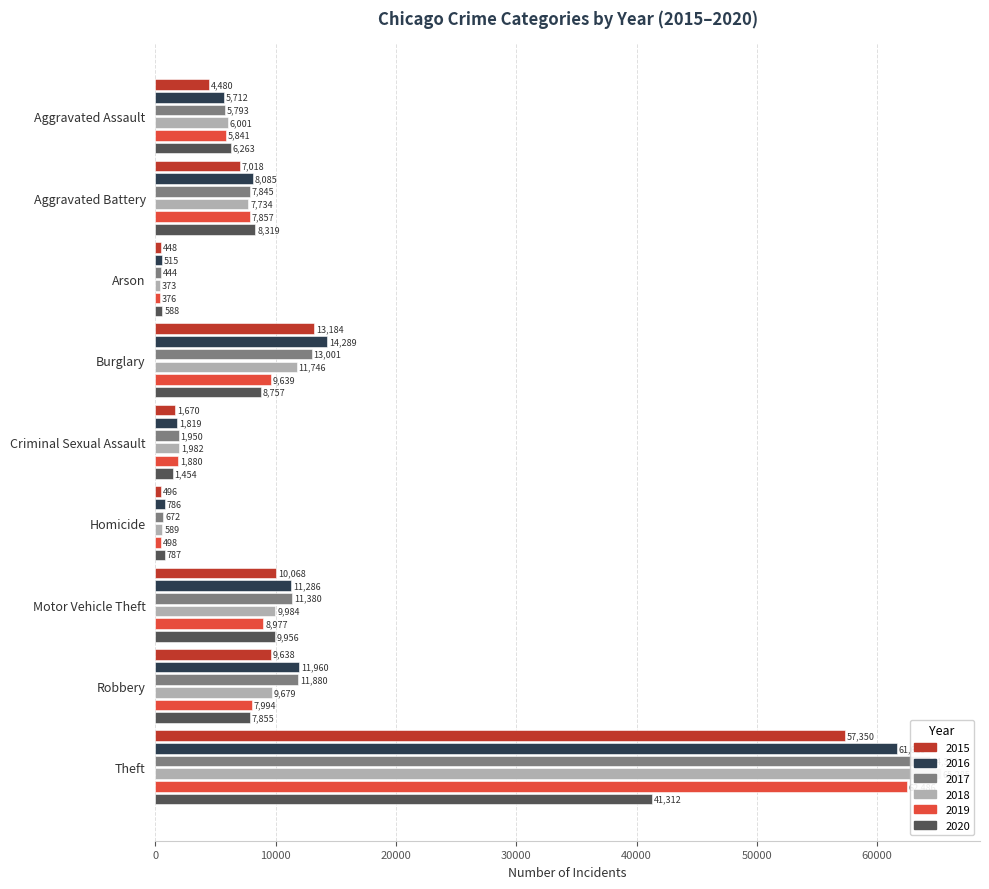

How many values in the 2018 series exceed 7734?

4